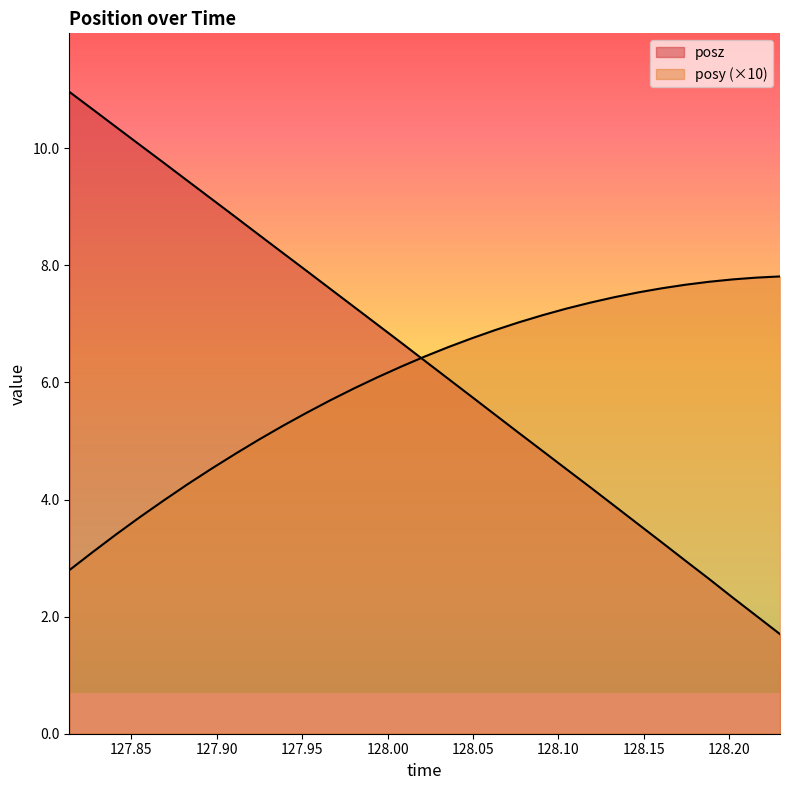

What is the label of the 8th point from the right?

128.1327